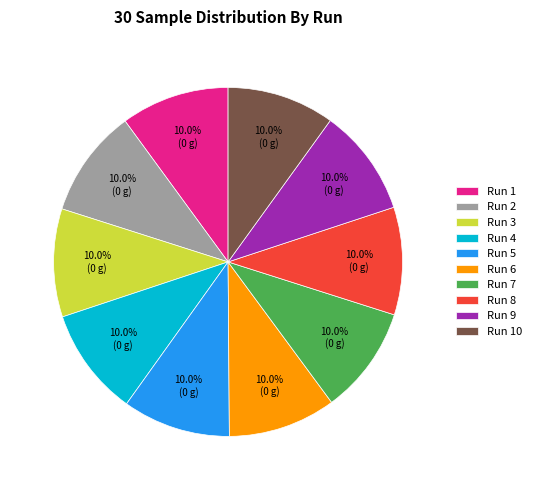

Does any single category account for the majority?

No